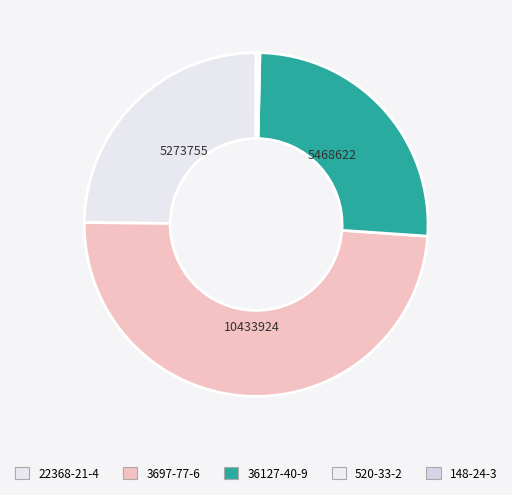

How many slices are in this pie chart?

5